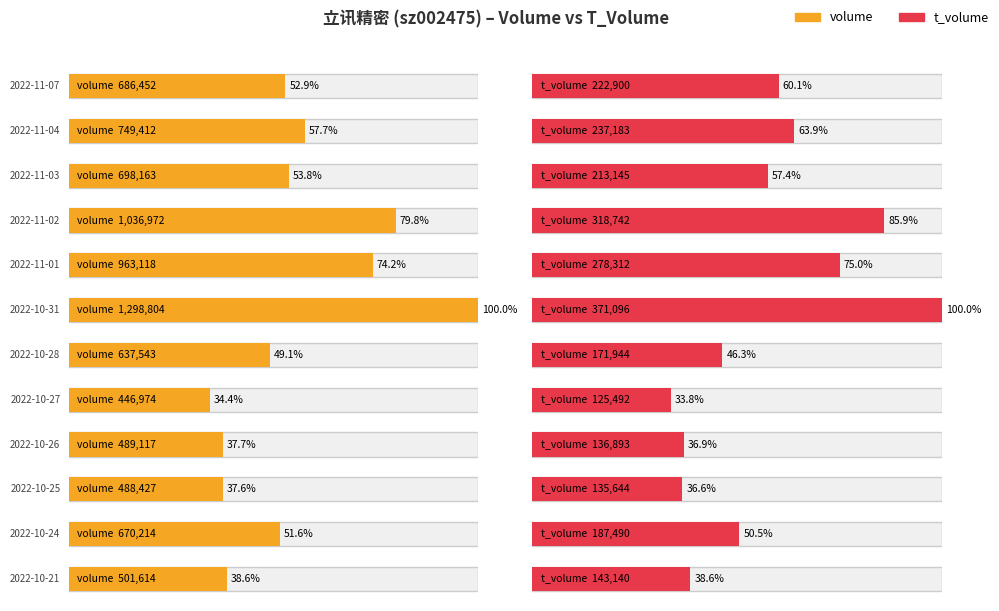

What is the maximum value shown in the chart?

1298804.0